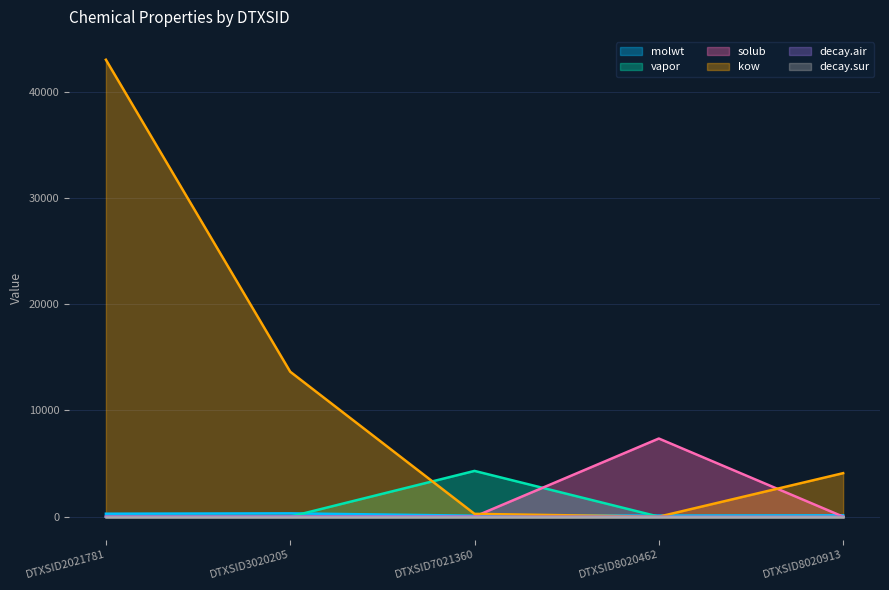

What value does the molwt series have at DTXSID3020205?

312.4